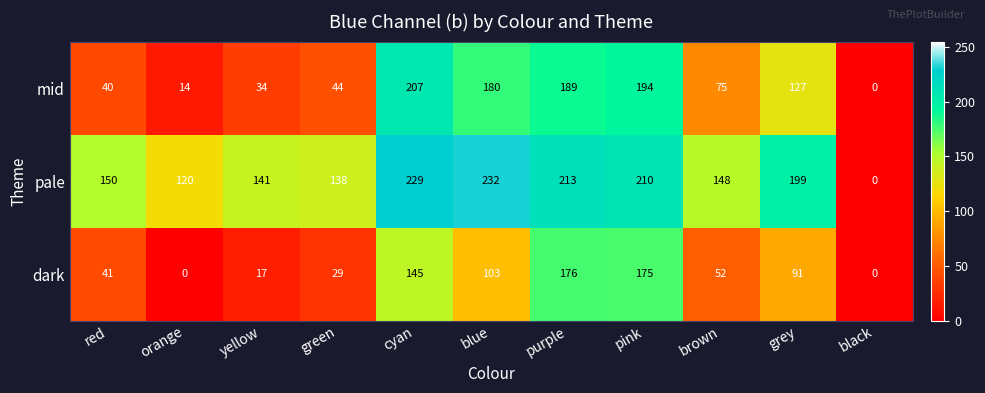

Which category has the highest value in the mid series?

cyan